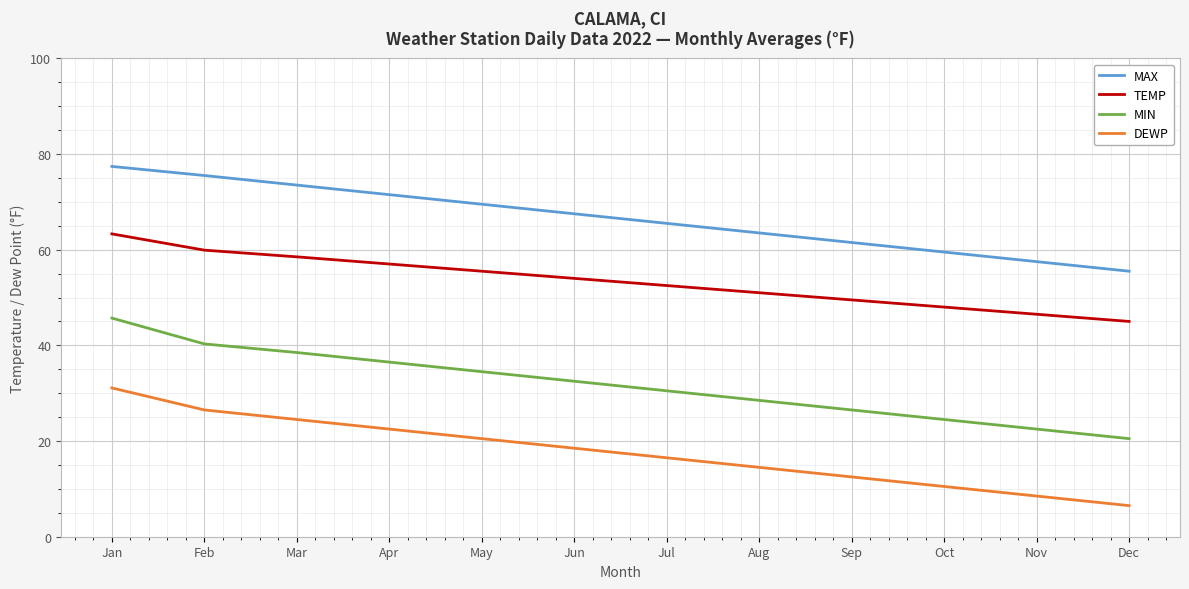

List the series in order of their peak value, lowest first.

DEWP, MIN, TEMP, MAX